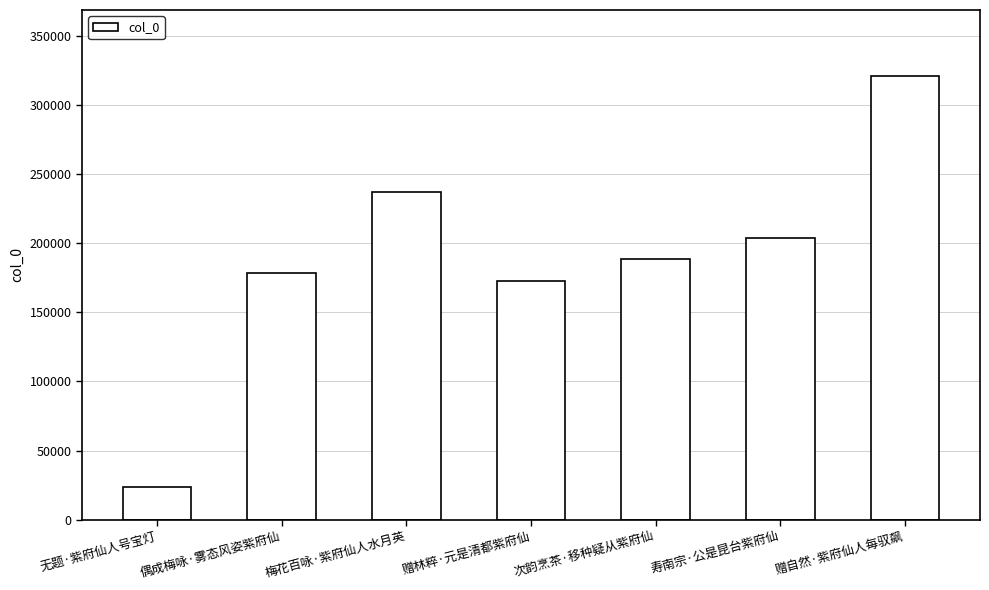

What is the ratio of the value at 次韵烹茶·移种疑从紫府仙 to the value at 赠林粹·元是清都紫府仙?

1.1